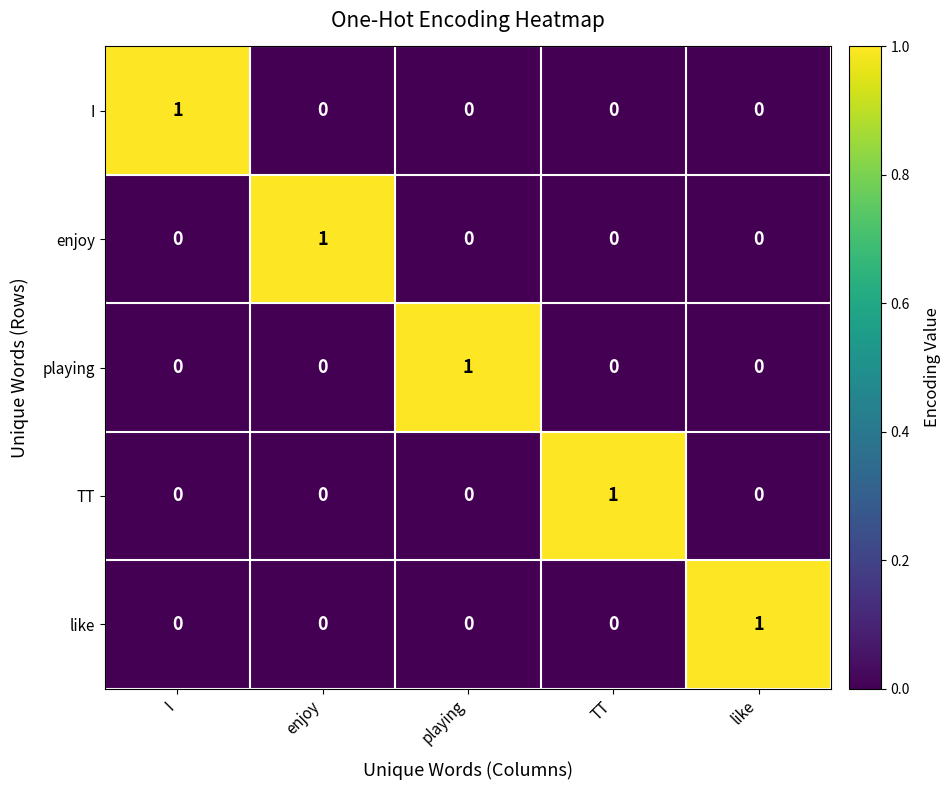

Reading left to right, what are all the values shown in this chart?

I: I=1	enjoy=0	playing=0	TT=0	like=0
enjoy: I=0	enjoy=1	playing=0	TT=0	like=0
playing: I=0	enjoy=0	playing=1	TT=0	like=0
TT: I=0	enjoy=0	playing=0	TT=1	like=0
like: I=0	enjoy=0	playing=0	TT=0	like=1